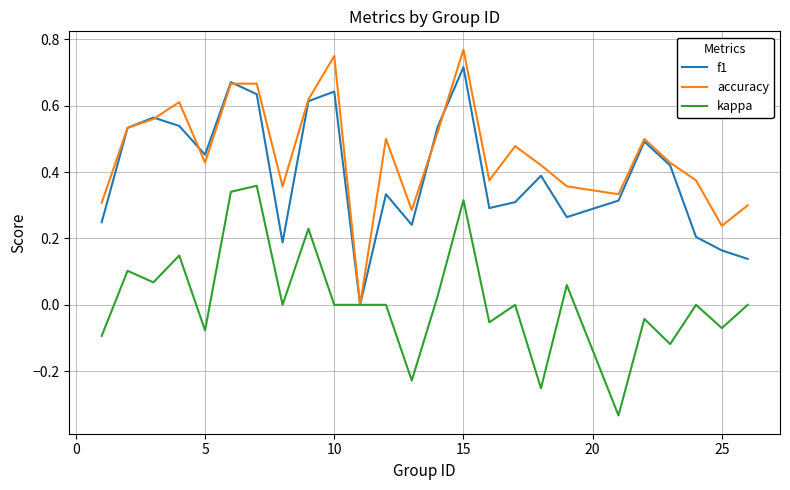

List the series in order of their peak value, lowest first.

kappa, f1, accuracy